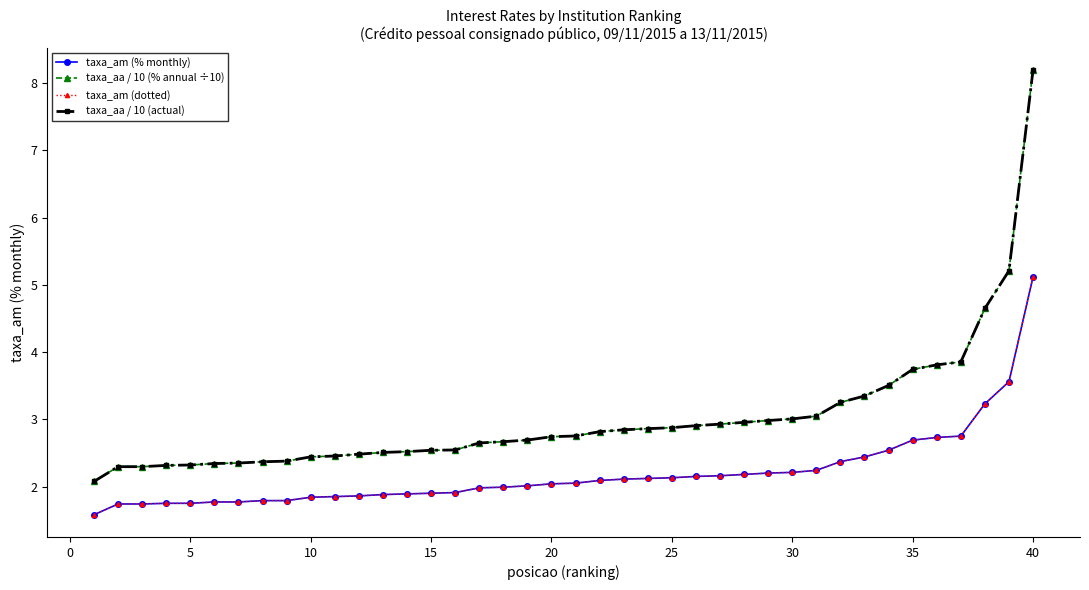

Is this an area chart (filled region under the line)?

No